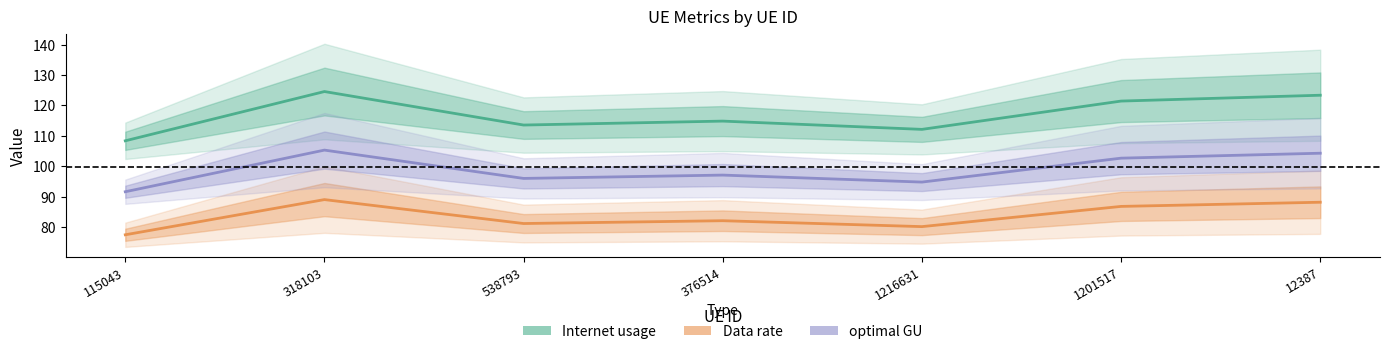

What is the label of the 2nd point from the left?

318103